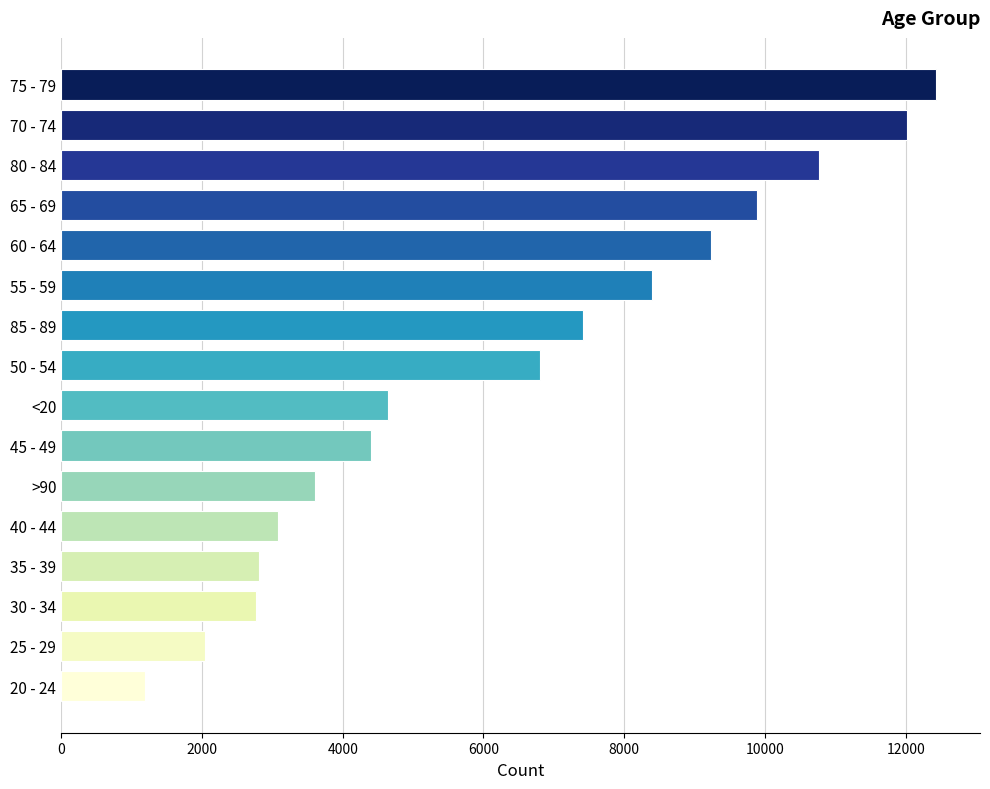

Does the chart contain any negative values?

No